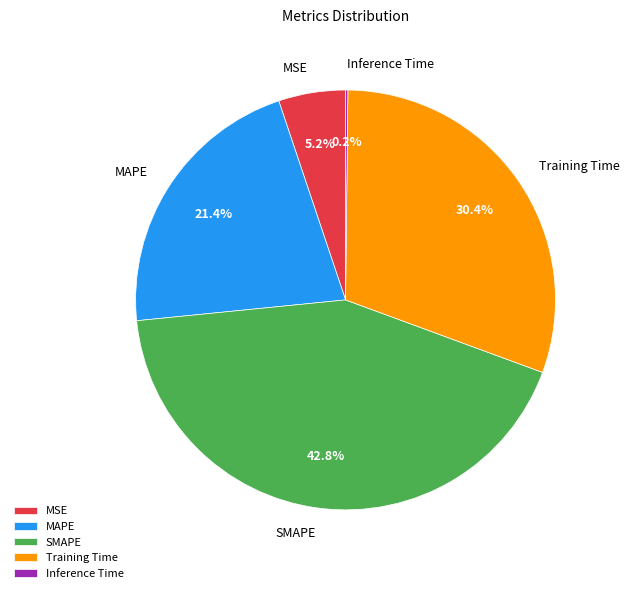

Is it true that MSE is 1% of the pie?

False